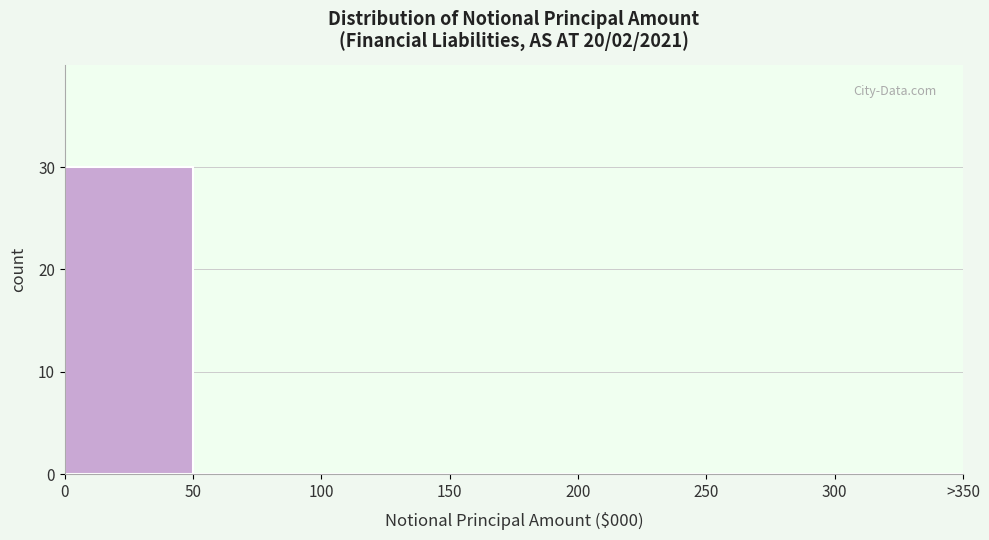

Reading right to left, transcribe all the data shown in this chart.

300=0	250=0	200=0	150=0	100=0	50=0	0=30